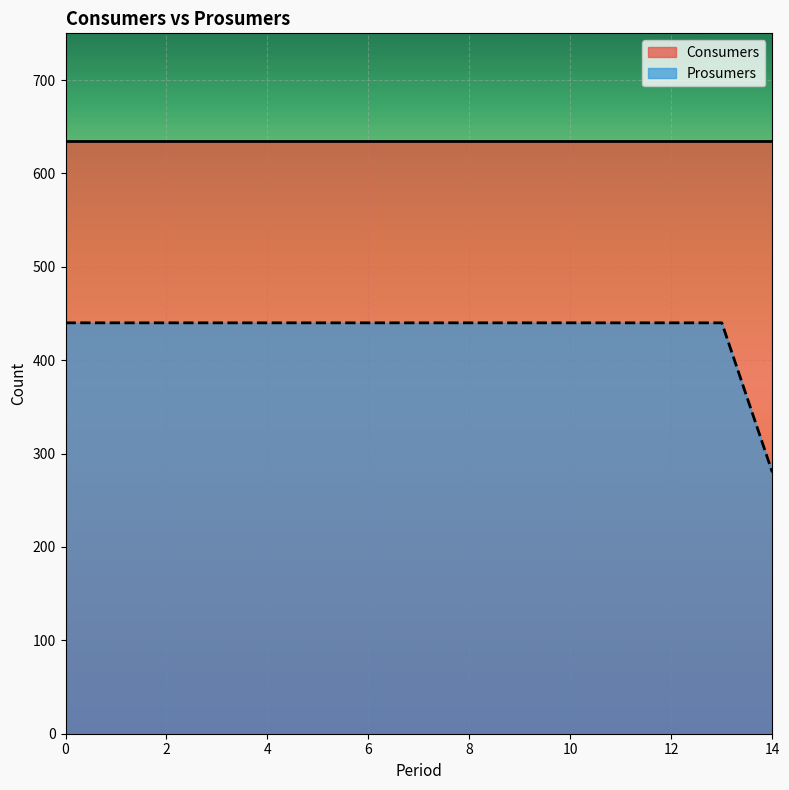

What is the smallest value displayed?

280